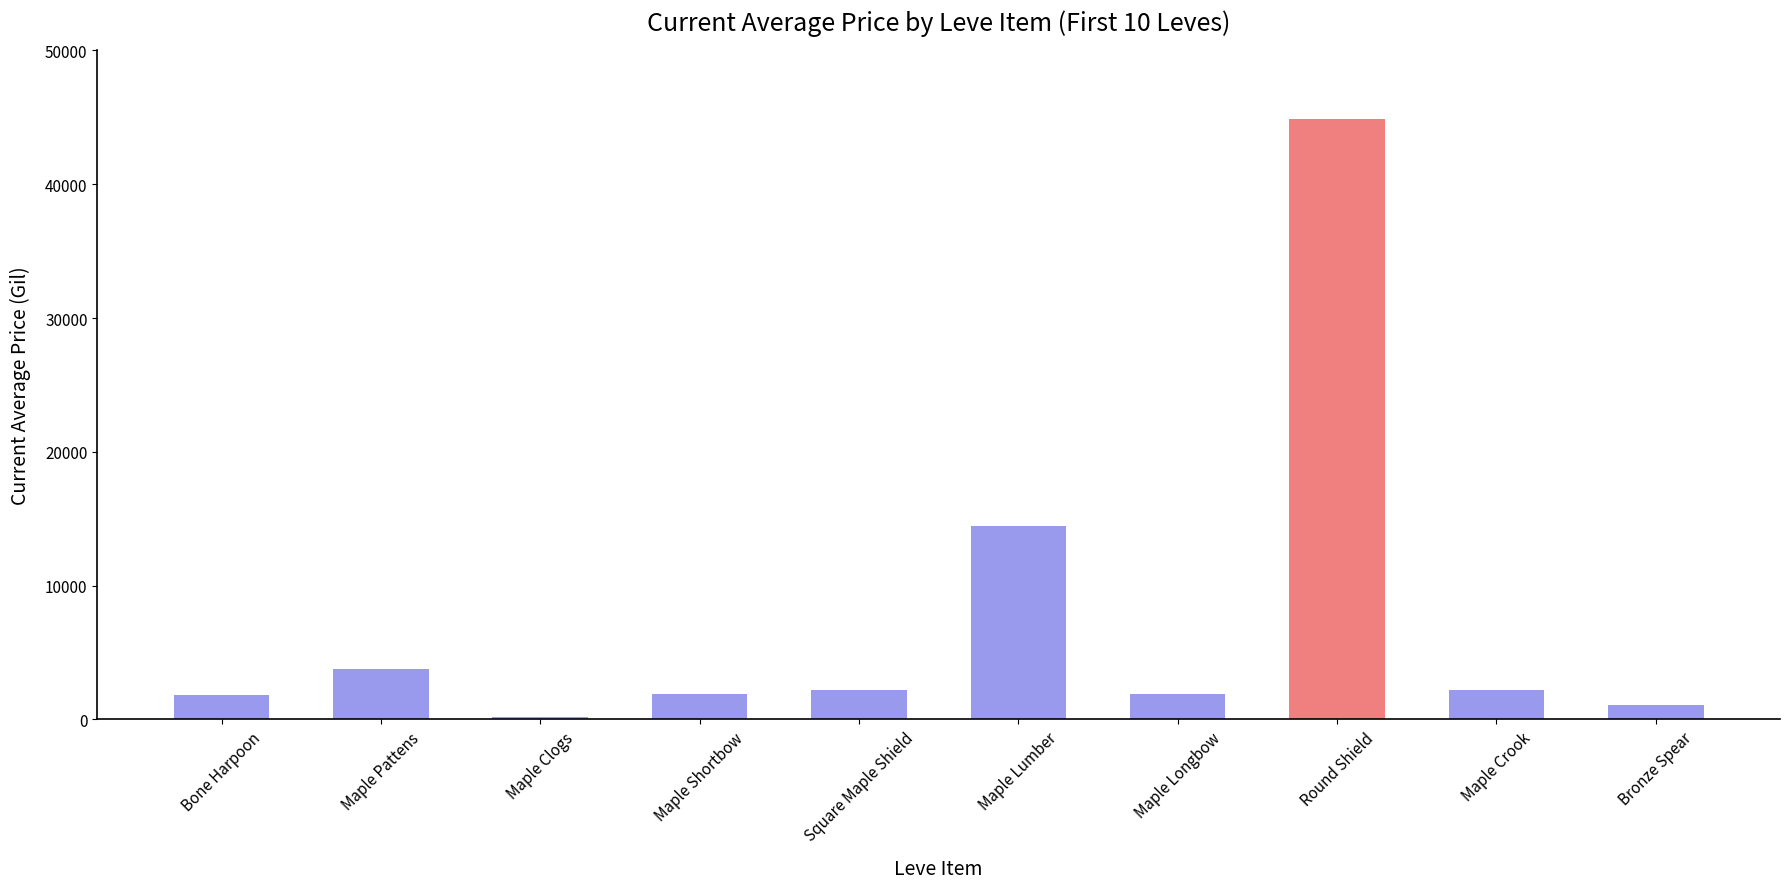

At which category does the chart reach its minimum across all series?

Maple Clogs